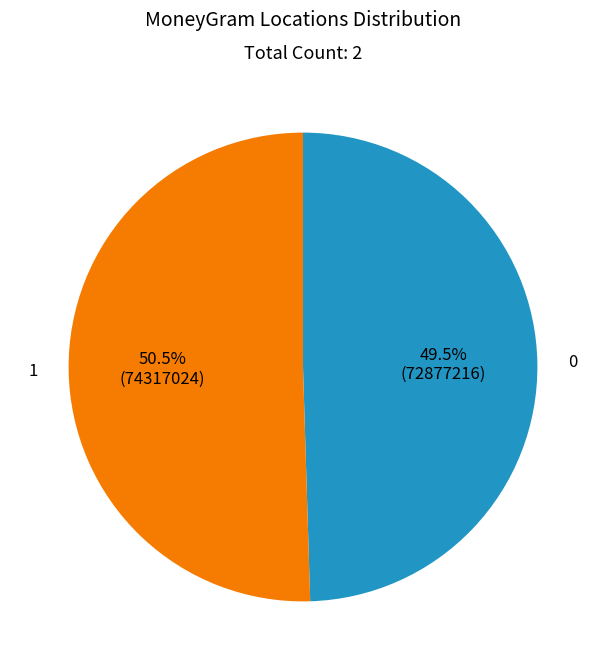

Does any single category account for the majority?

Yes